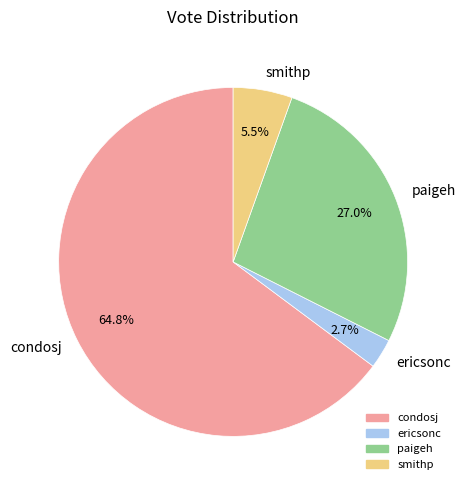

Between paigeh and smithp, which is larger?

paigeh